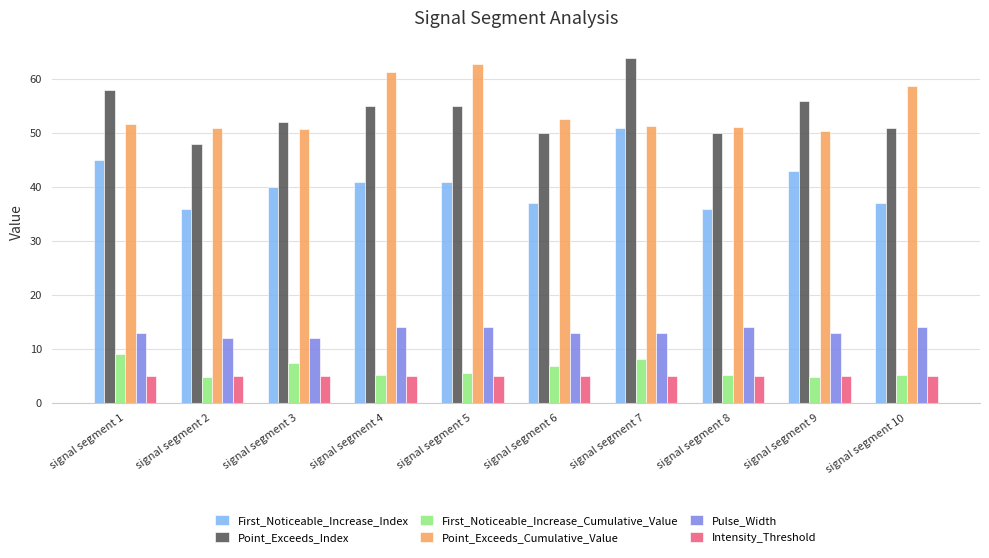

What is the average value of the Intensity_Threshold series?

5.0